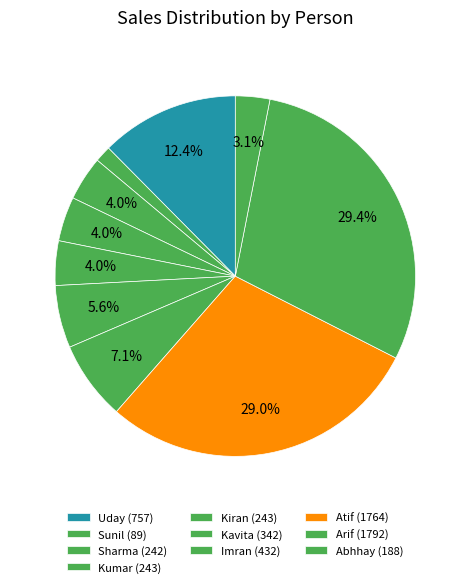

The Arif slice represents 22% of the pie. True or false?

False